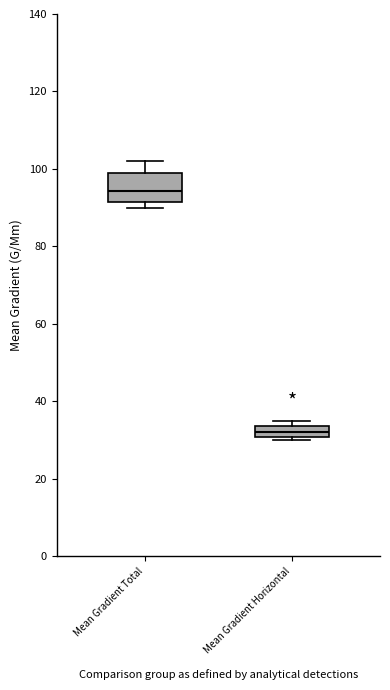

Which box's median line is the lowest?

Mean Gradient Horizontal